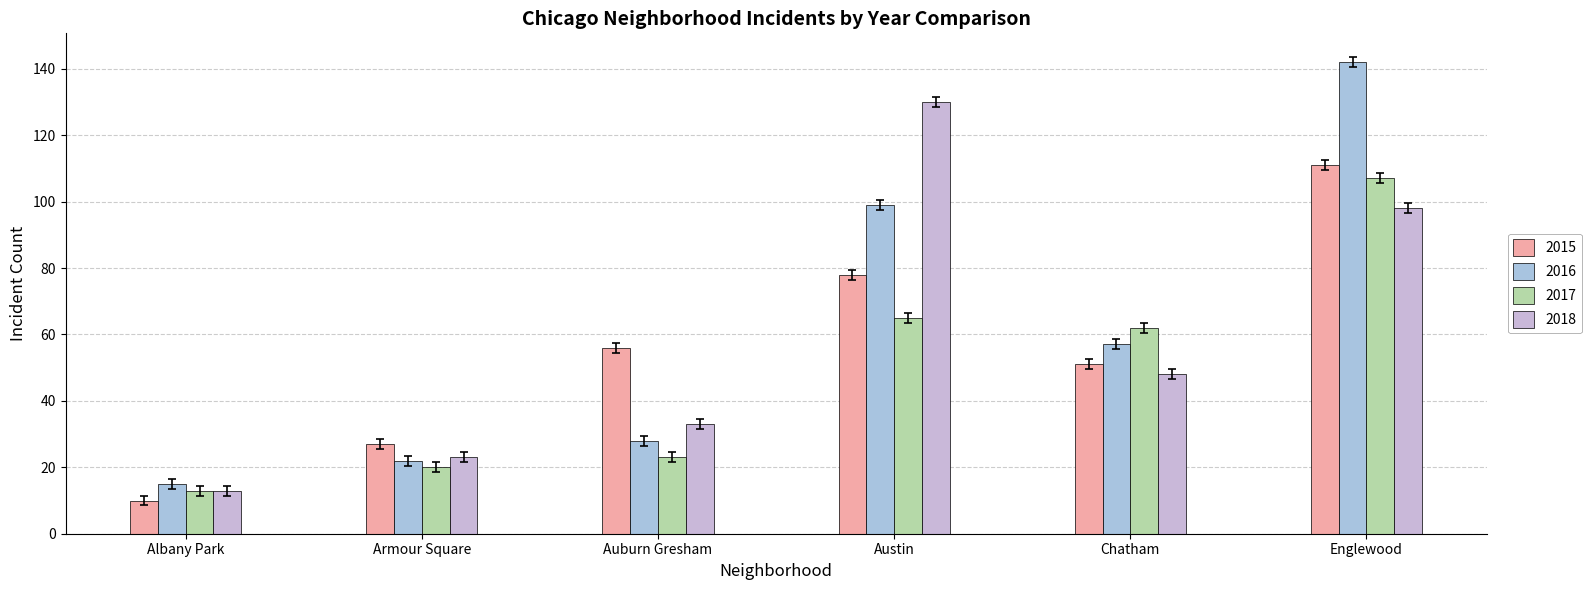

Reading left to right, list all the values displayed in this chart.

2015: Albany Park=10	Armour Square=27	Auburn Gresham=56	Austin=78	Chatham=51	Englewood=111
2016: Albany Park=15	Armour Square=22	Auburn Gresham=28	Austin=99	Chatham=57	Englewood=142
2017: Albany Park=13	Armour Square=20	Auburn Gresham=23	Austin=65	Chatham=62	Englewood=107
2018: Albany Park=13	Armour Square=23	Auburn Gresham=33	Austin=130	Chatham=48	Englewood=98